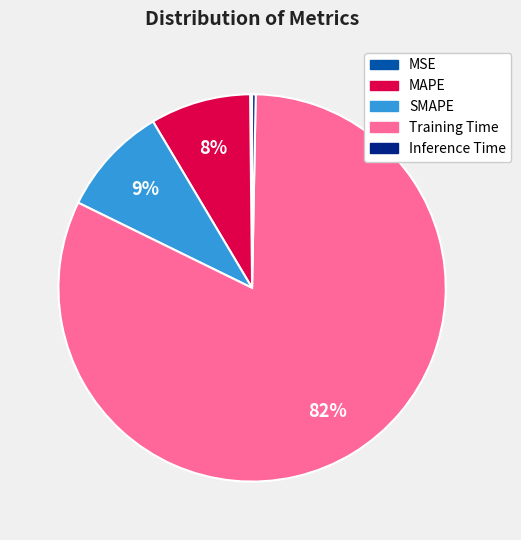

Do MAPE and SMAPE together represent more than half of the pie?

No